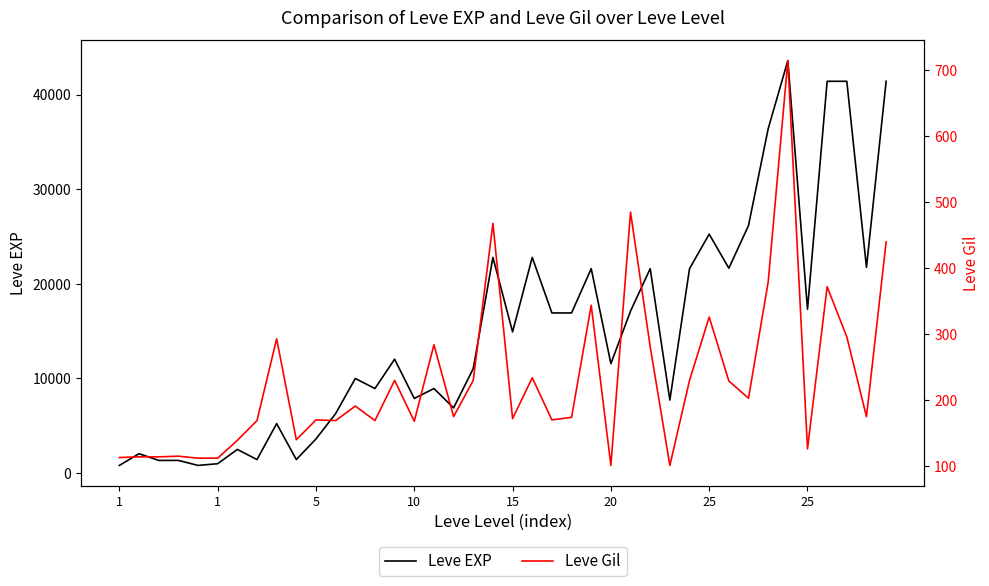

Reading right to left, what are all the values shown in this chart?

Leve EXP: 41410	21740	41410	41410	17310	43600	36390	26160	21650	25250	21600	7710	21600	17120	11560	21600	16920	16920	22790	14920	22790	11040	6880	8930	7880	12030	8930	9990	6280	3600	1420	5220	1420	2490	980	800	1330	1330	2040	800
Leve Gil: 440	175	296	372	126	715	379	203	229	326	230	101	281	485	101	344	174	170	234	172	468	230	175	284	168	230	169	191	169	170	140	293	169	139	112	112	115	114	114	113